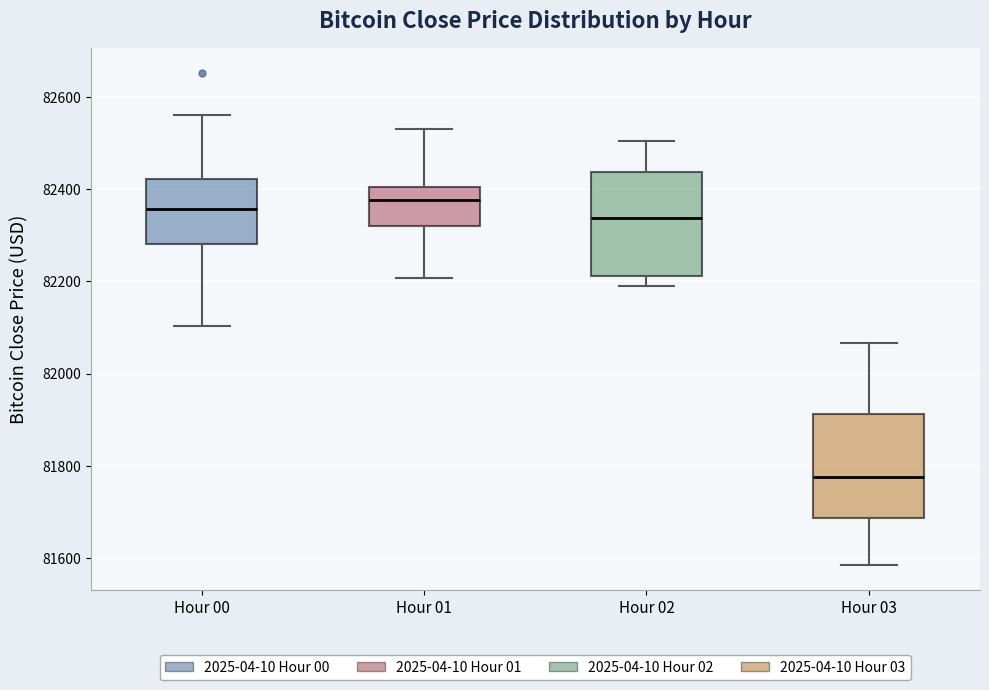

Reading left to right, read every box against the y-axis: the position of its median line, the range the box covers, and the ends of its whiskers. The values are not printed on the chart, so give them approximately, as read against the axis.

Hour 00: median 82360, box 82280 to 82420, whiskers 82100 to 82560
Hour 01: median 82380, box 82320 to 82400, whiskers 82200 to 82540
Hour 02: median 82340, box 82220 to 82440, whiskers 82200 to 82500
Hour 03: median 81780, box 81680 to 81920, whiskers 81580 to 82060